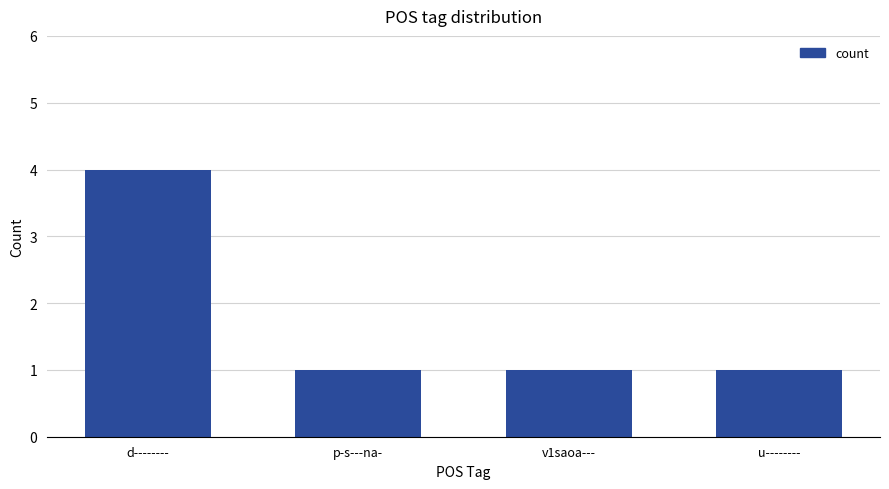

What is the value of the 1st bar from the left?

4